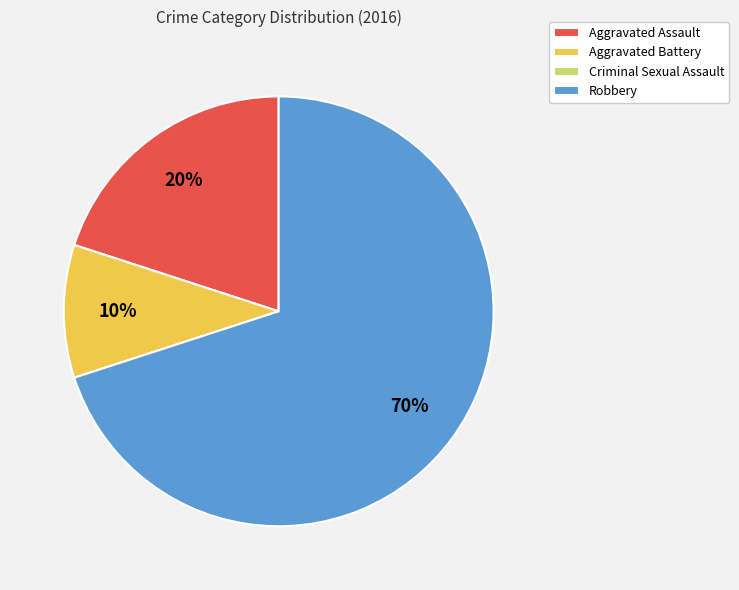

What is the ratio of the value at Robbery to the value at Aggravated Battery?

7.0